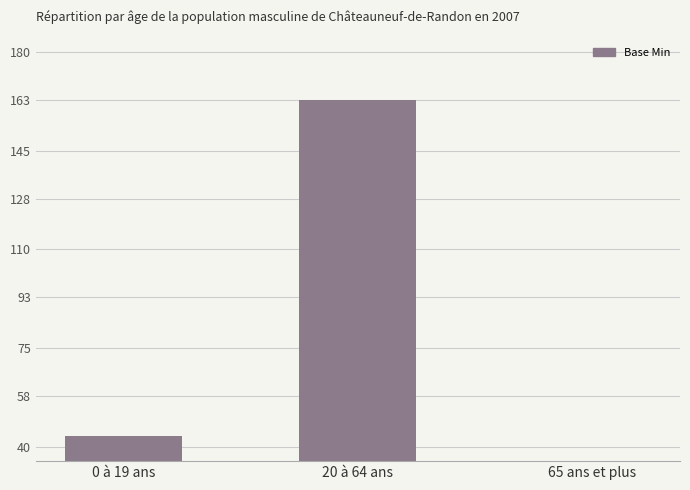

Reading left to right, extract all data points from this chart.

0 à 19 ans=44	20 à 64 ans=163	65 ans et plus=2